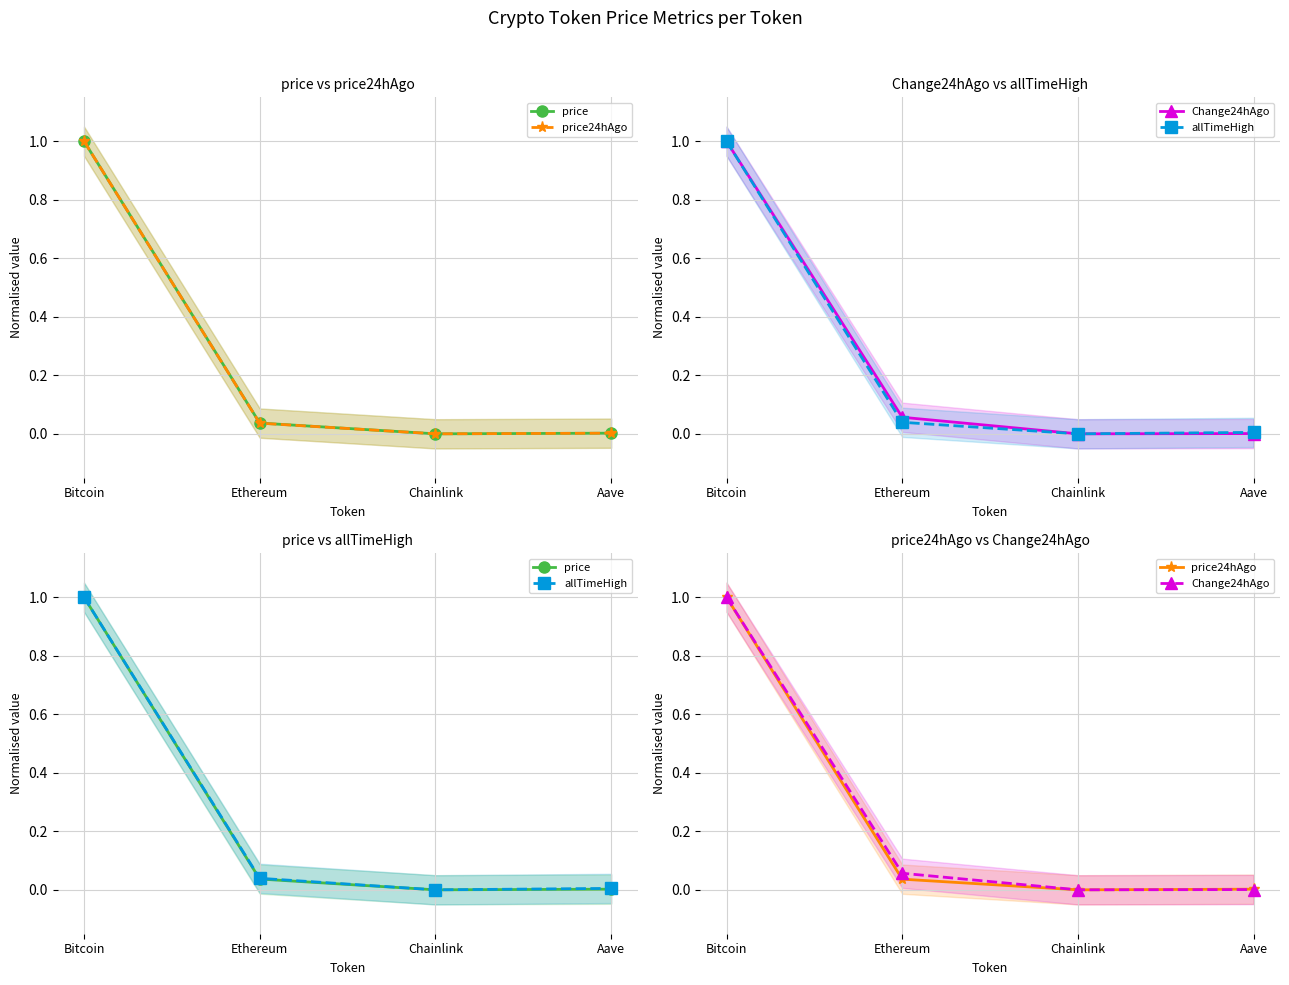

At Chainlink, list the series in order from largest to smallest.

price, price24hAgo, Change24hAgo, allTimeHigh